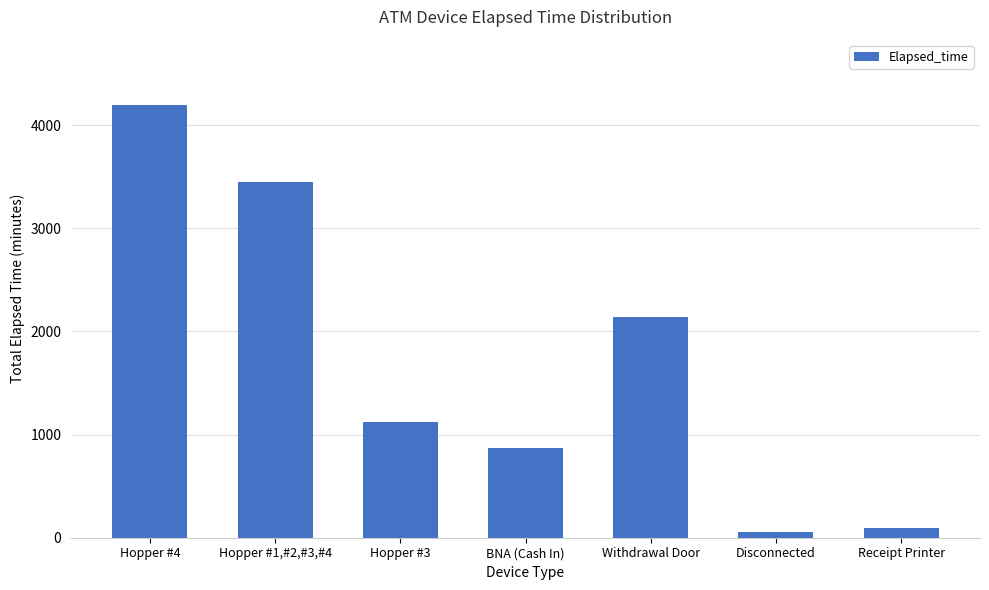

Reading left to right, transcribe all the data shown in this chart.

Hopper #4=4200	Hopper #1,#2,#3,#4=3450	Hopper #3=1125	BNA (Cash In)=870	Withdrawal Door=2145	Disconnected=60	Receipt Printer=90